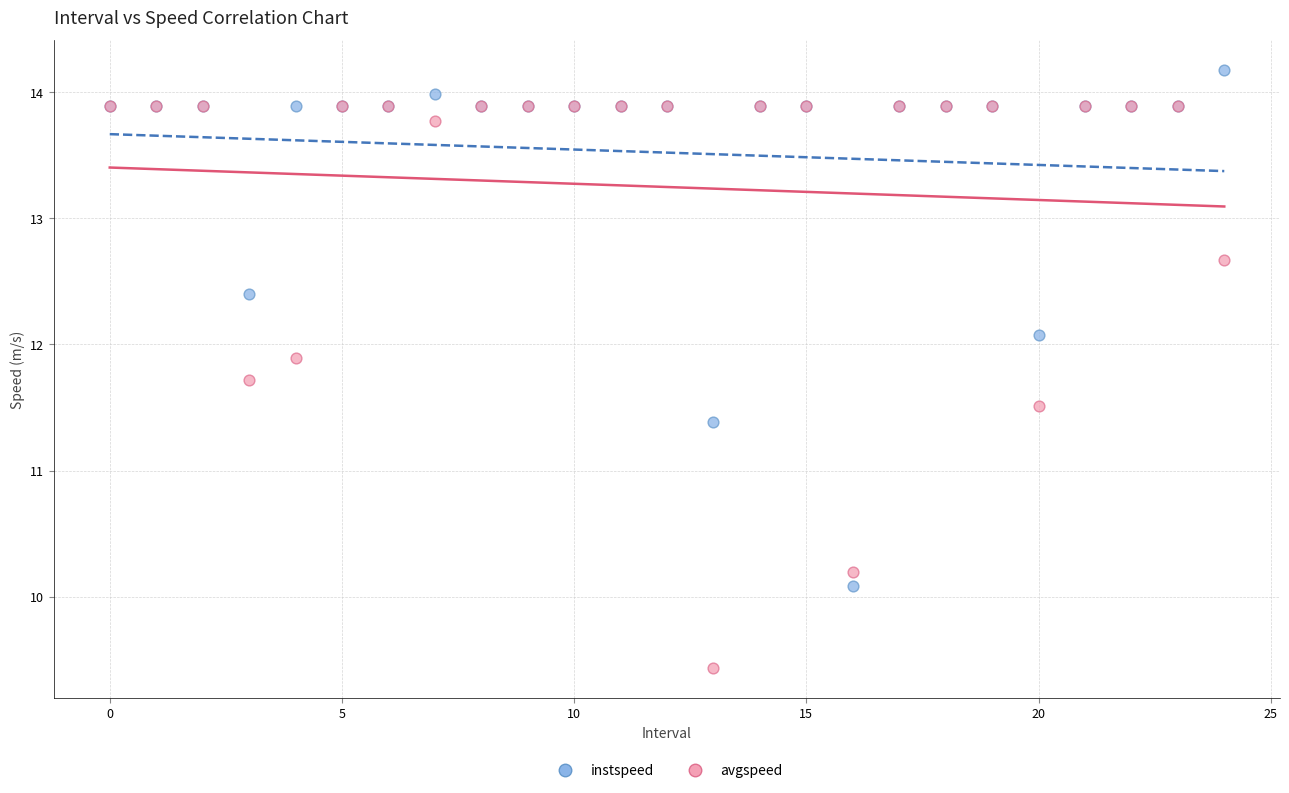

In the avgspeed series, what Y value is closest to 11?

11.5